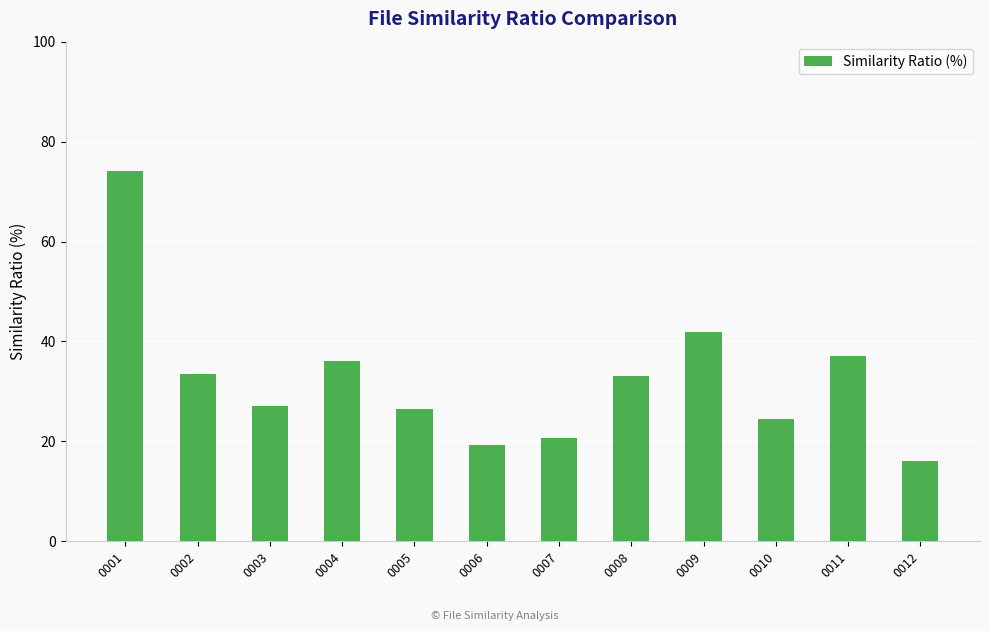

How many distinct data groups are displayed?

1